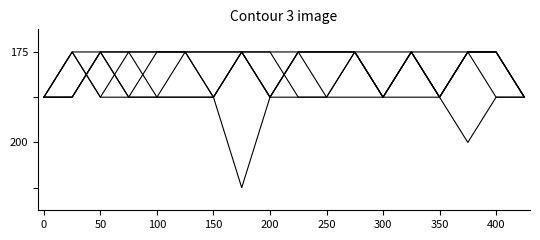

Is this an area chart (filled region under the line)?

No